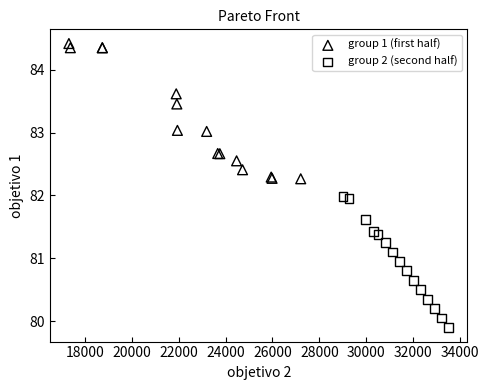

What are all the series names shown in the legend?

group 1 (first half), group 2 (second half)